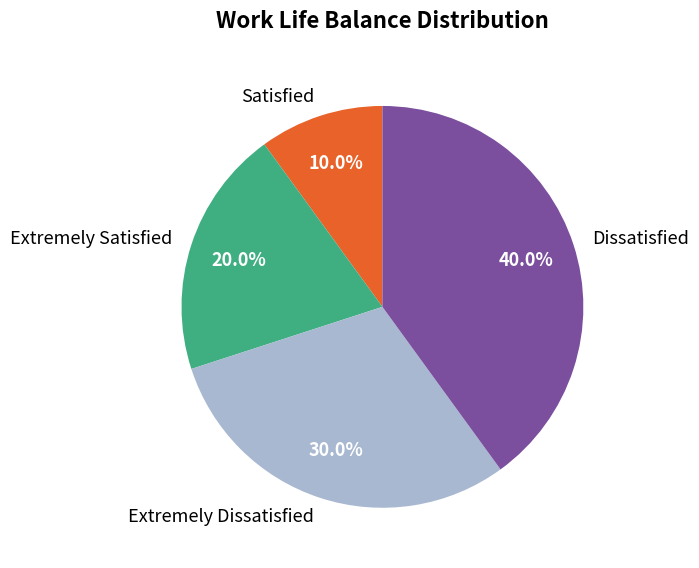

To the nearest percent, what is the combined percentage of Satisfied and Extremely Satisfied?

30%